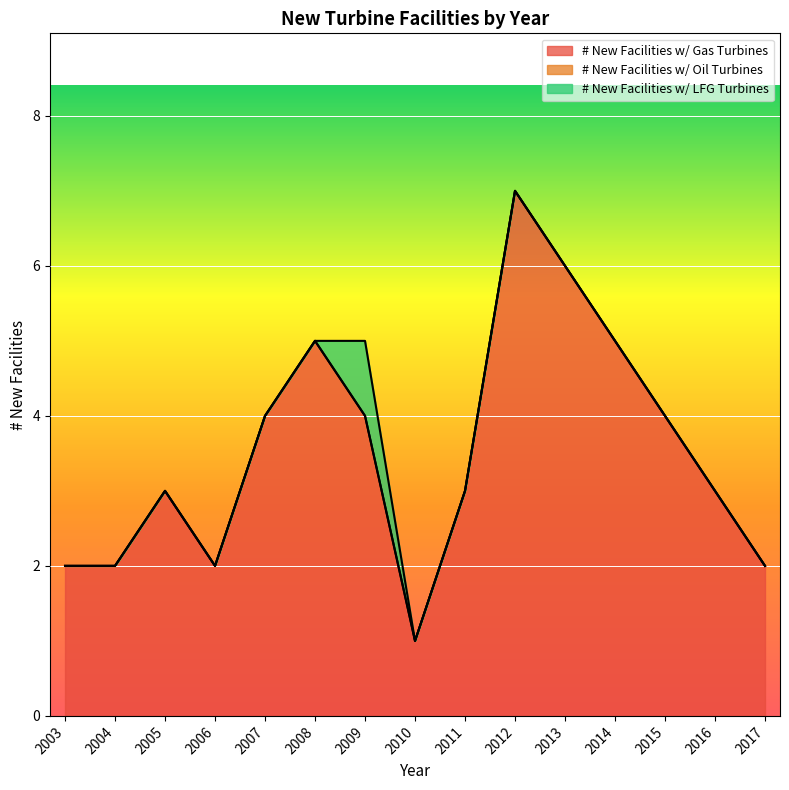

True or false: # New Facilities w/ Gas Turbines and # New Facilities w/ LFG Turbines intersect in this chart.

False